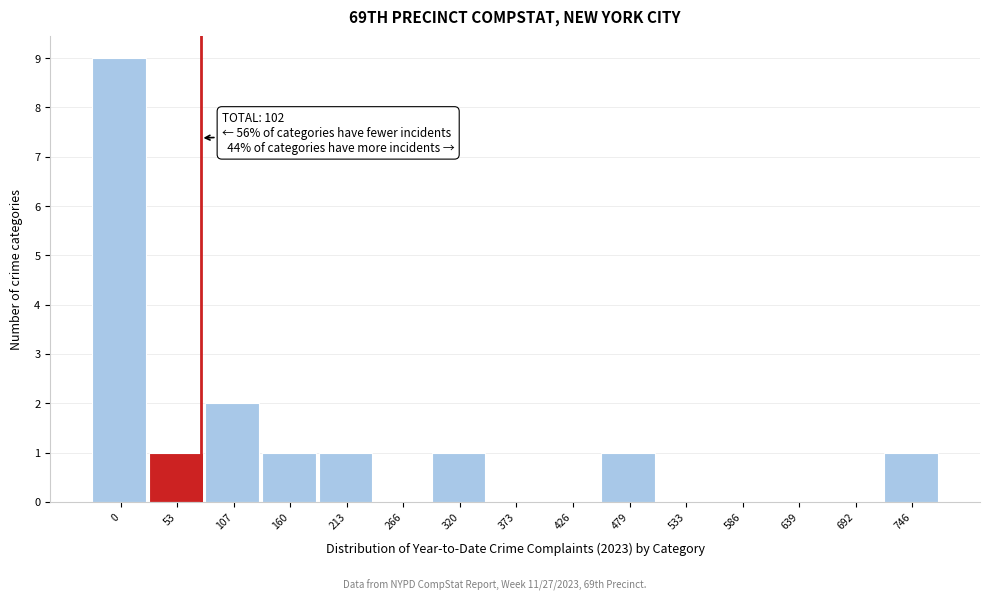

Reading left to right, transcribe all the data shown in this chart.

0=9	53=1	107=2	160=1	213=1	266=0	320=1	373=0	426=0	479=1	533=0	586=0	639=0	692=0	746=1